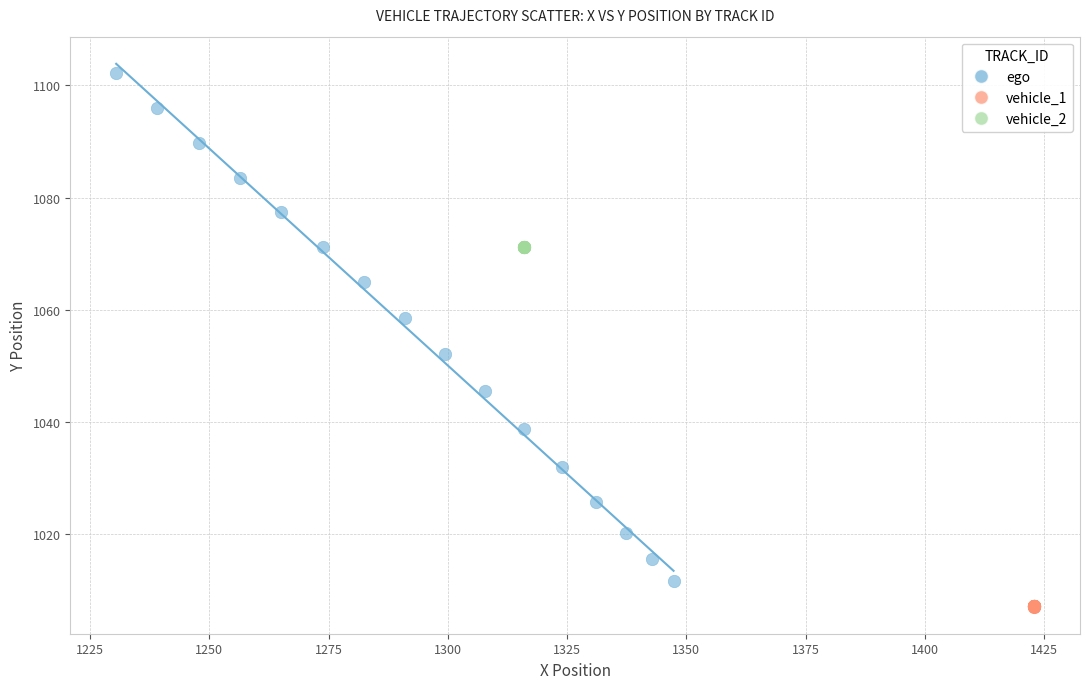

Which series reaches the minimum Y coordinate?

vehicle_1